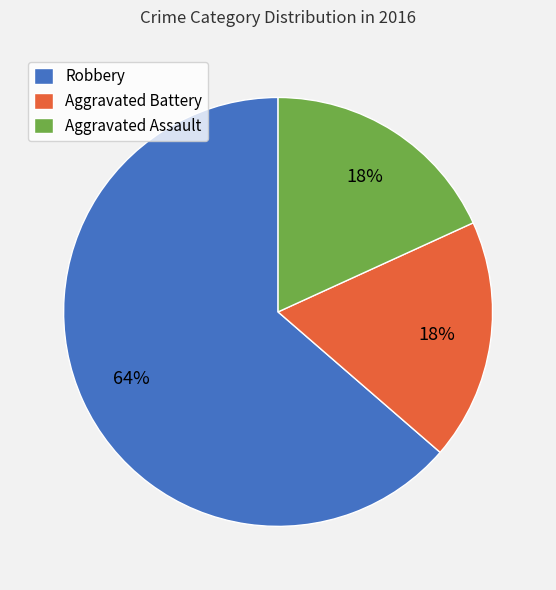

To the nearest percent, what is the average slice percentage?

33%